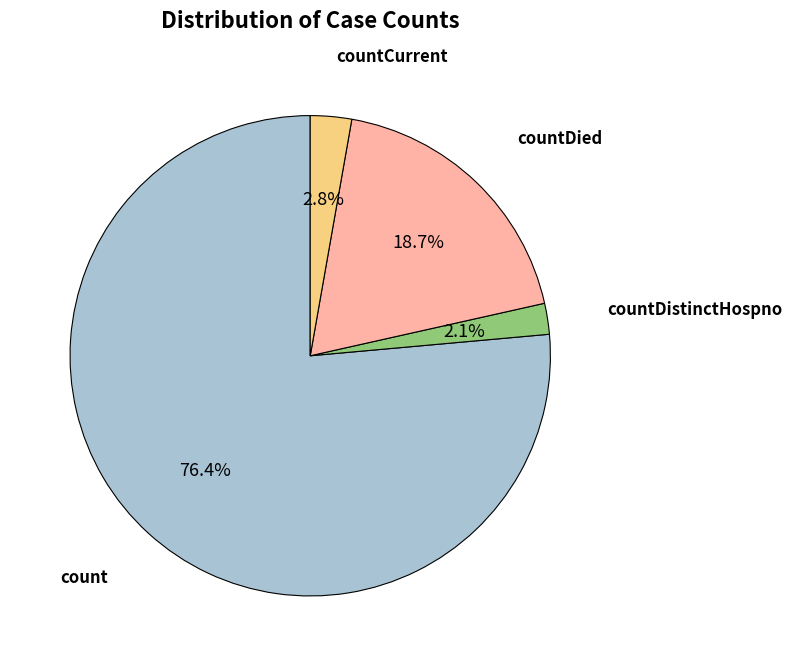

To the nearest percent, what is the difference between the countDistinctHospno and countCurrent slice percentages?

1%